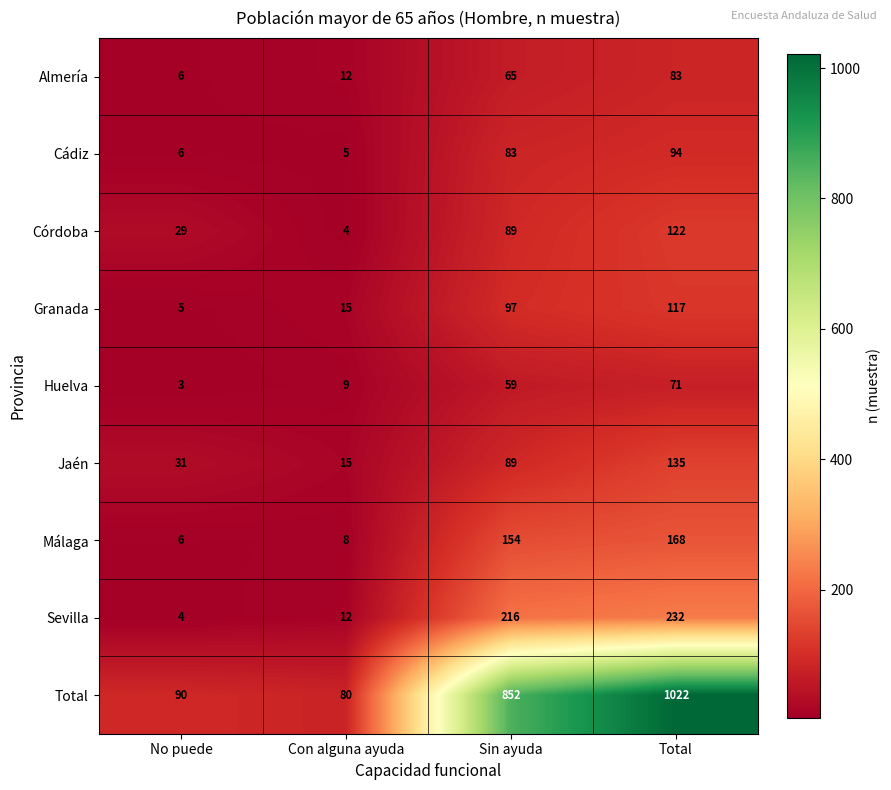

At which category does the chart reach its peak across all series?

Total